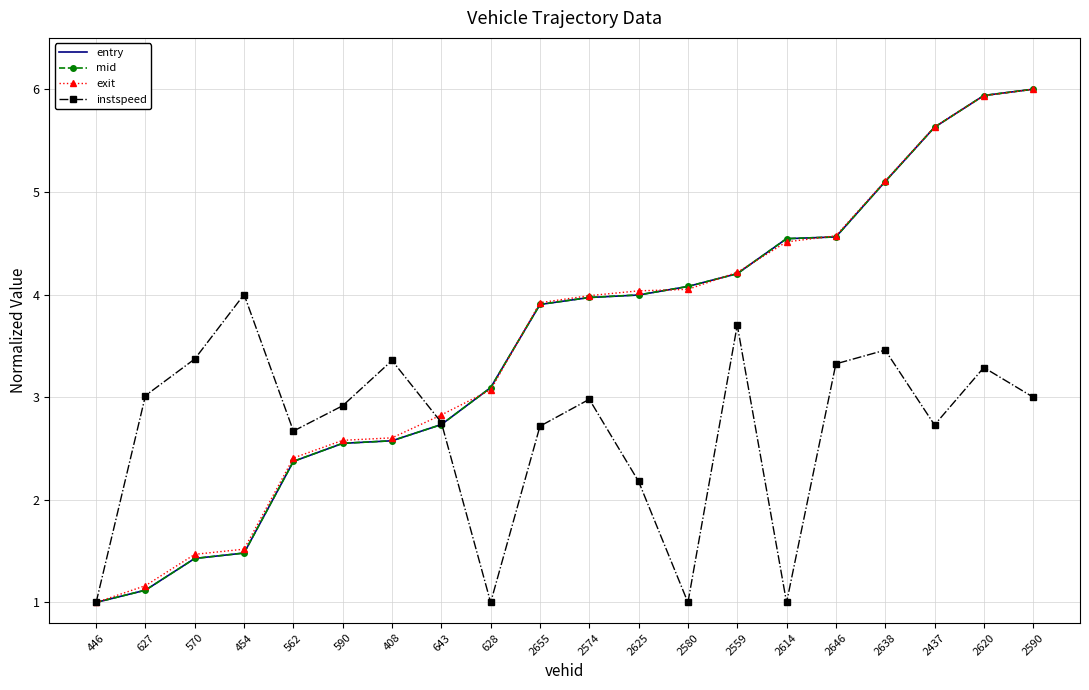

What is the minimum value shown in the chart?

1.0